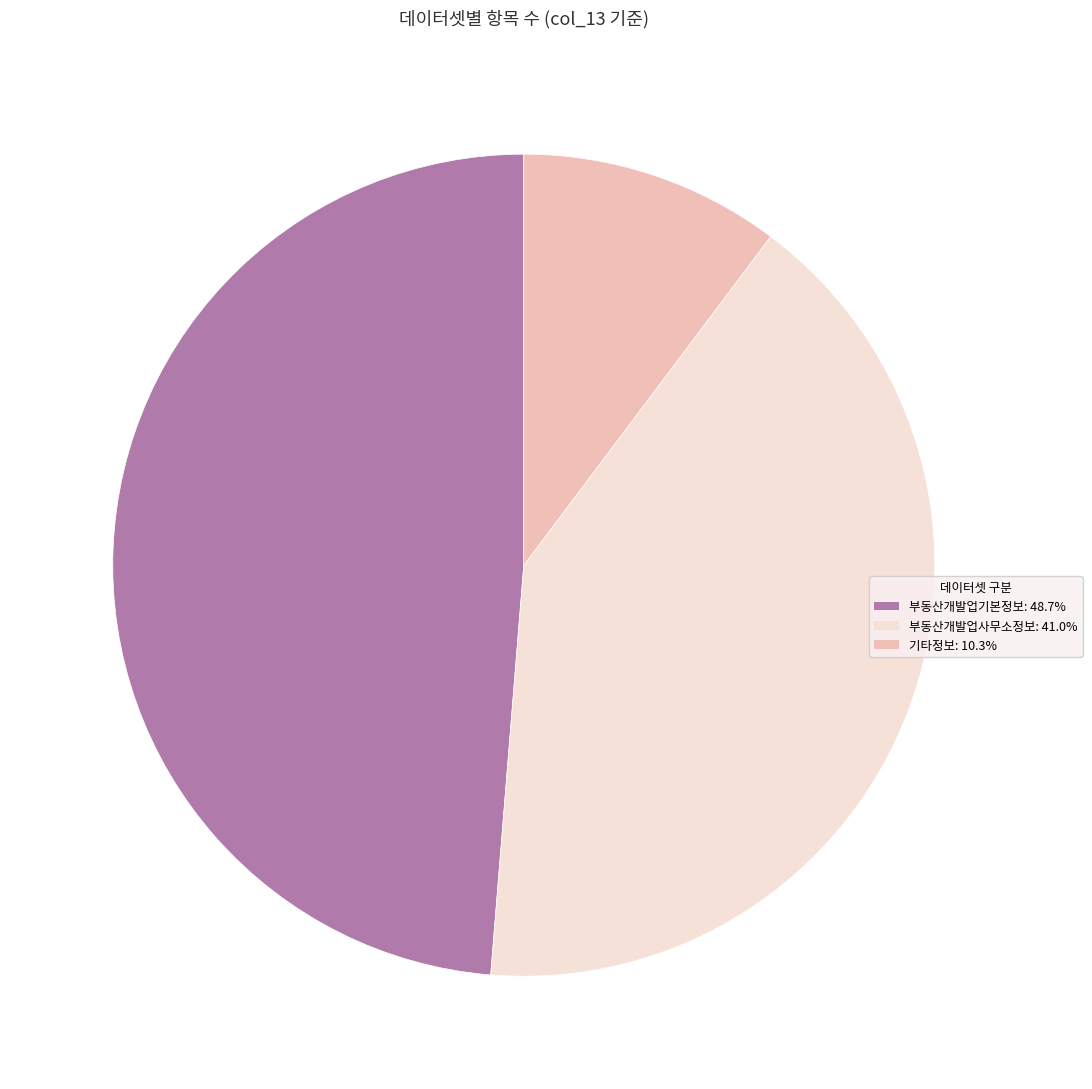

Is there a majority slice in this chart?

No